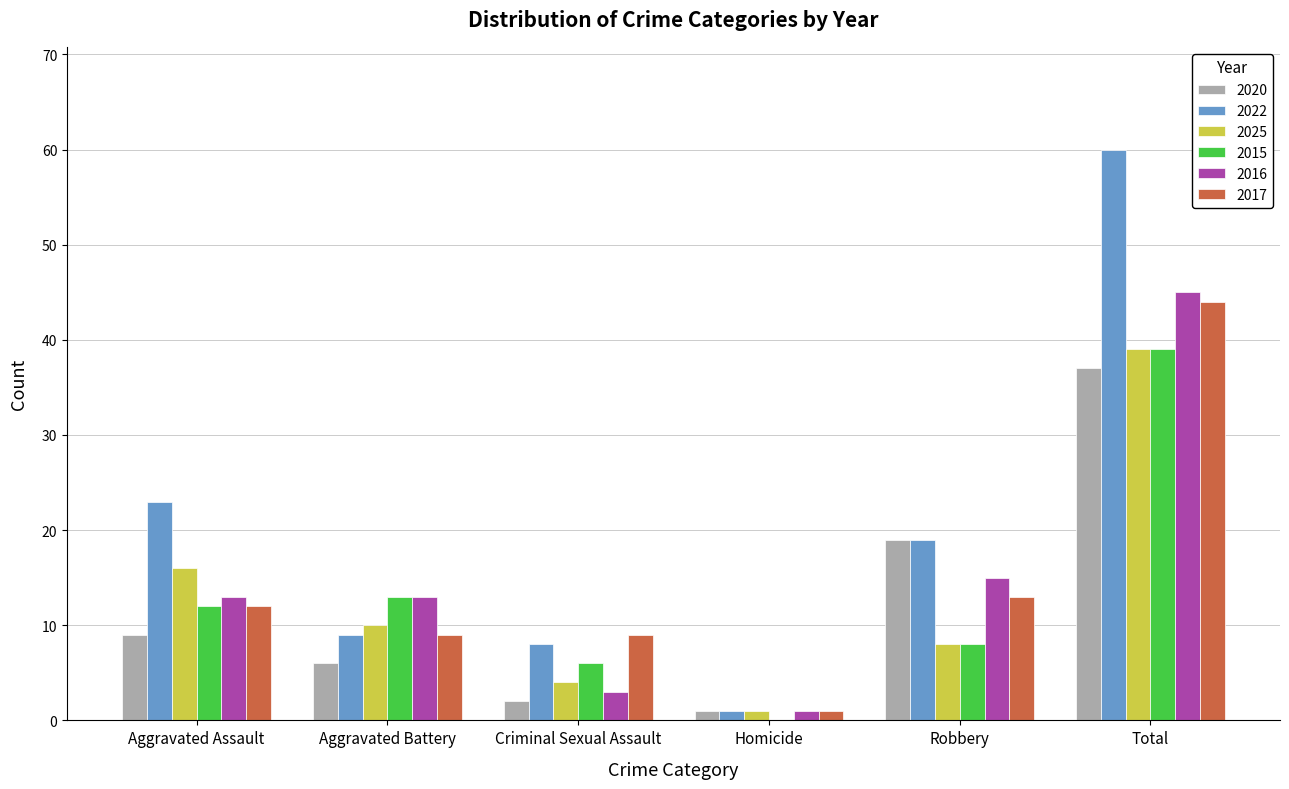

What is the highest value of the 2022 series?

60